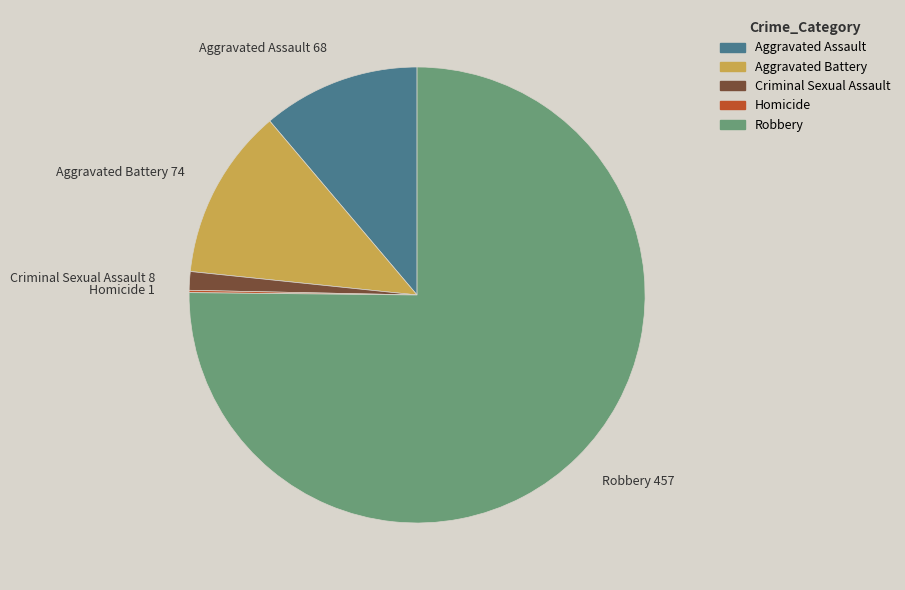

Is the sum of Aggravated Assault and Robbery greater than half?

Yes